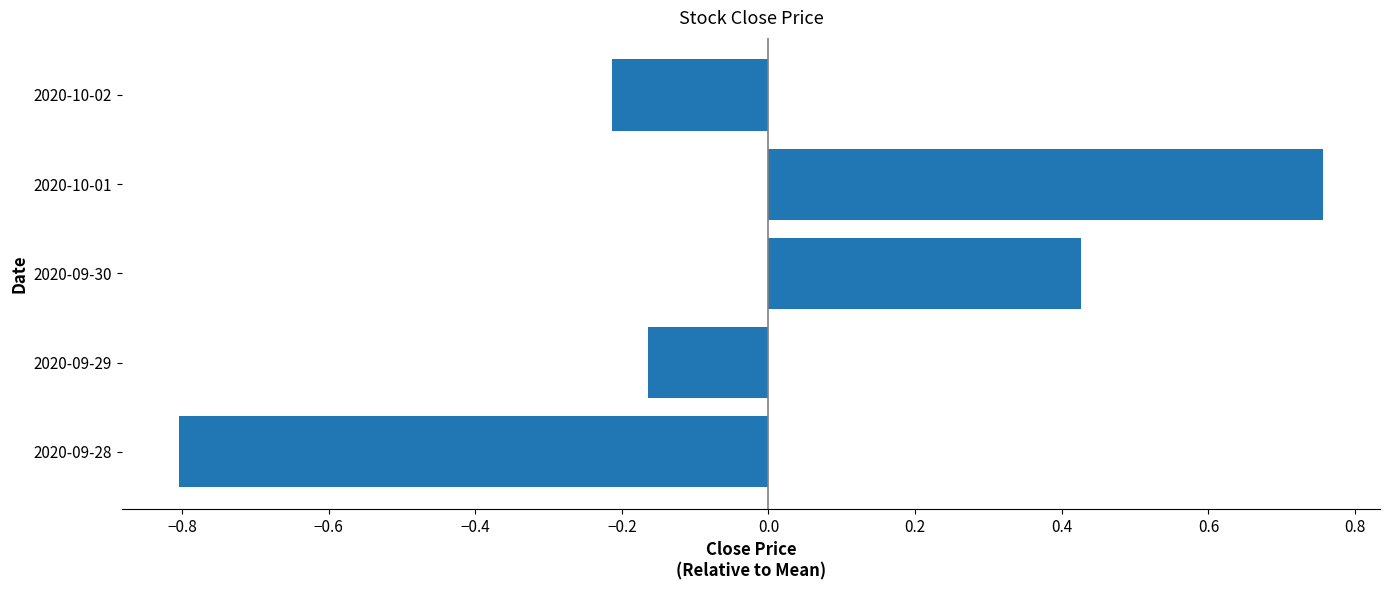

How many bars are there in total?

5